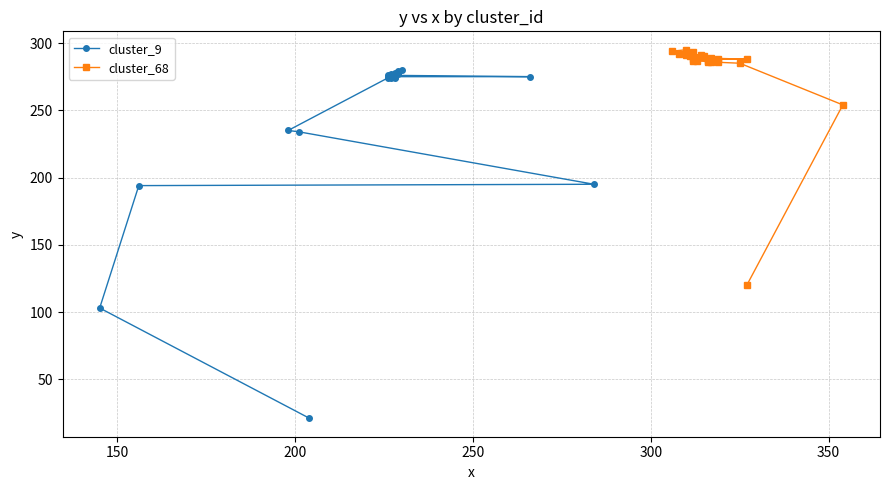

At how many categories does at least one series exceed 207?

22